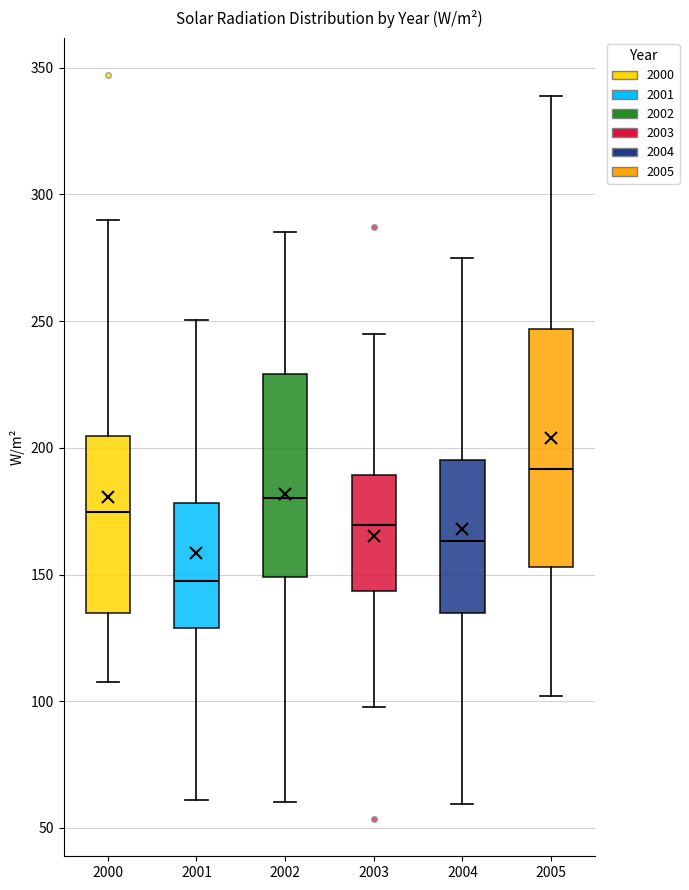

Which box's median line is the highest?

2005